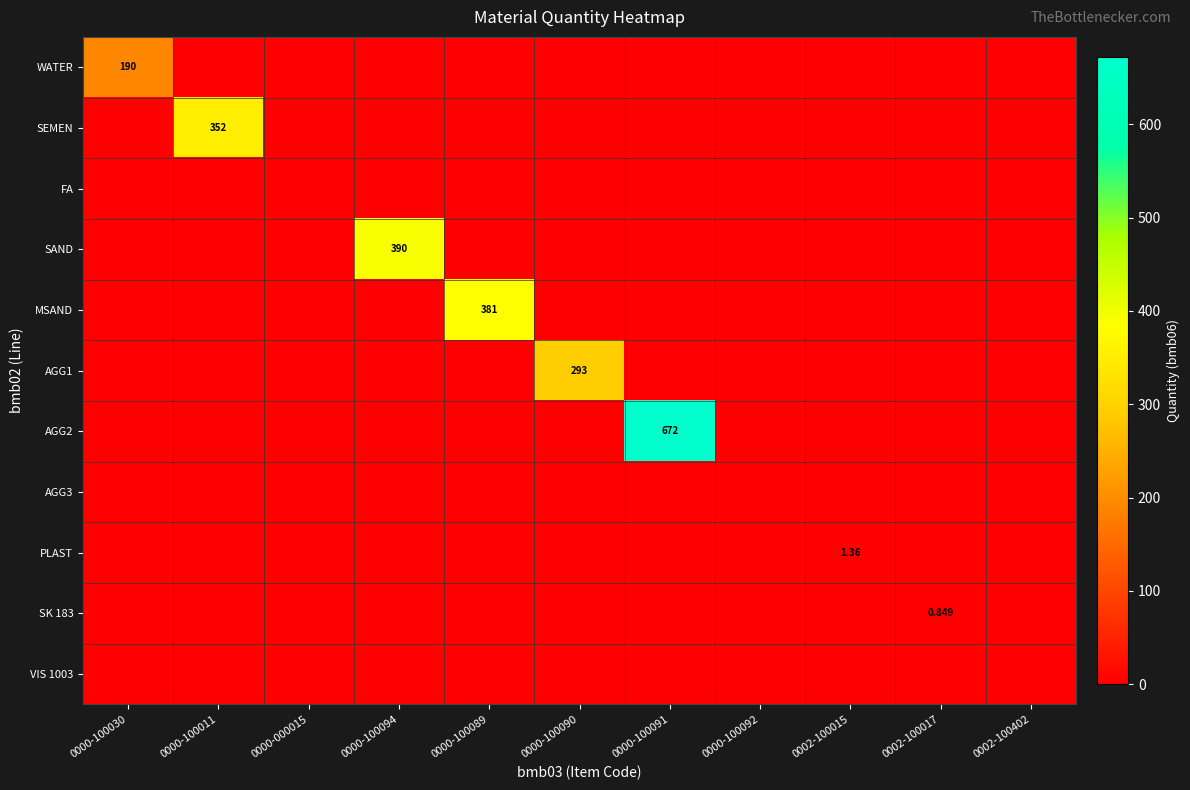

At how many categories does at least one series exceed 23?

6